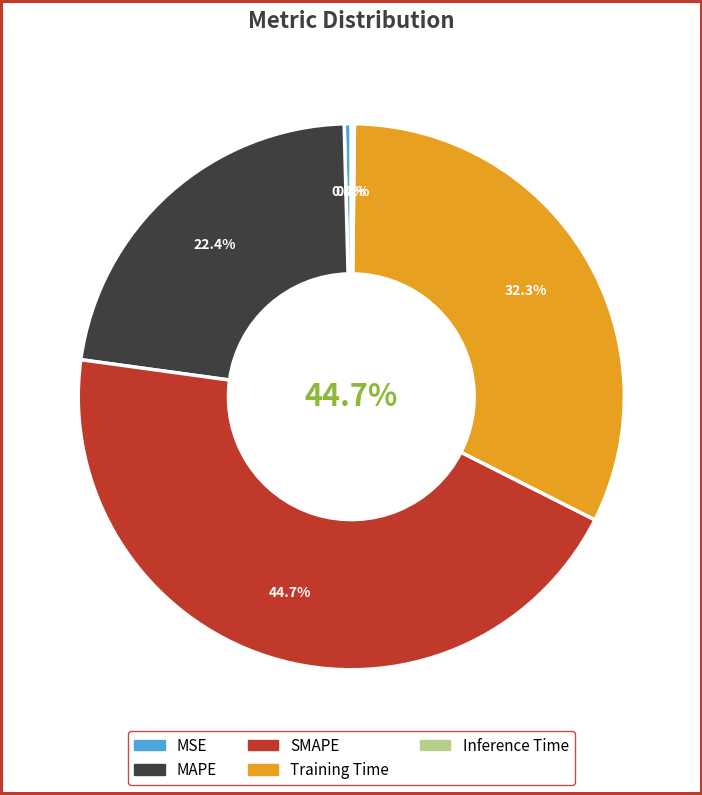

To the nearest percent, what is the combined percentage of Inference Time and MSE?

1%